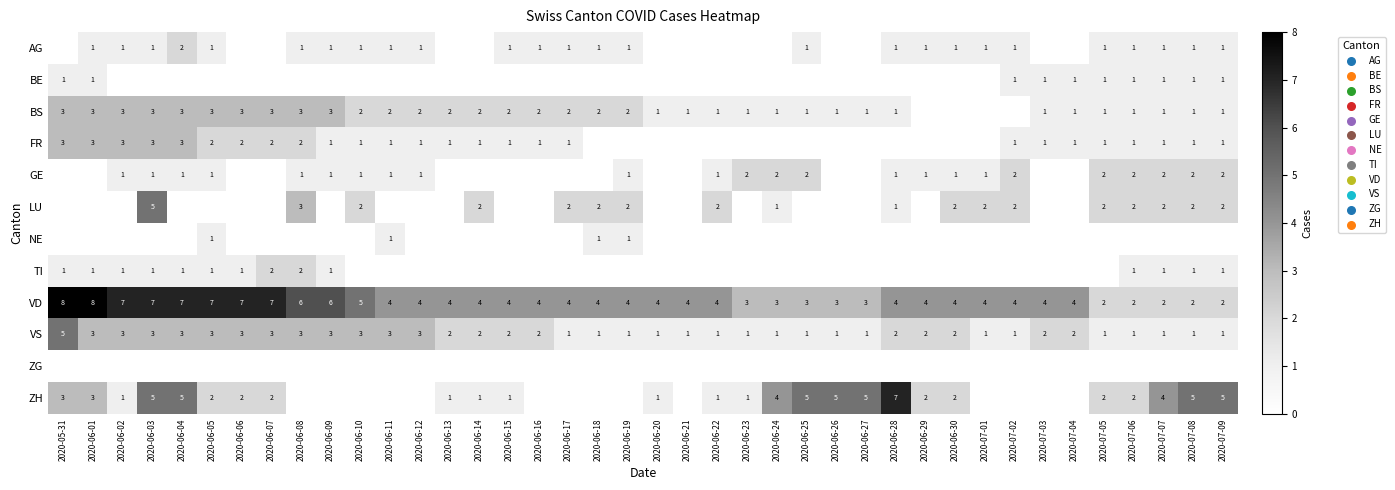

How many VD values are between 4 and 6?

22